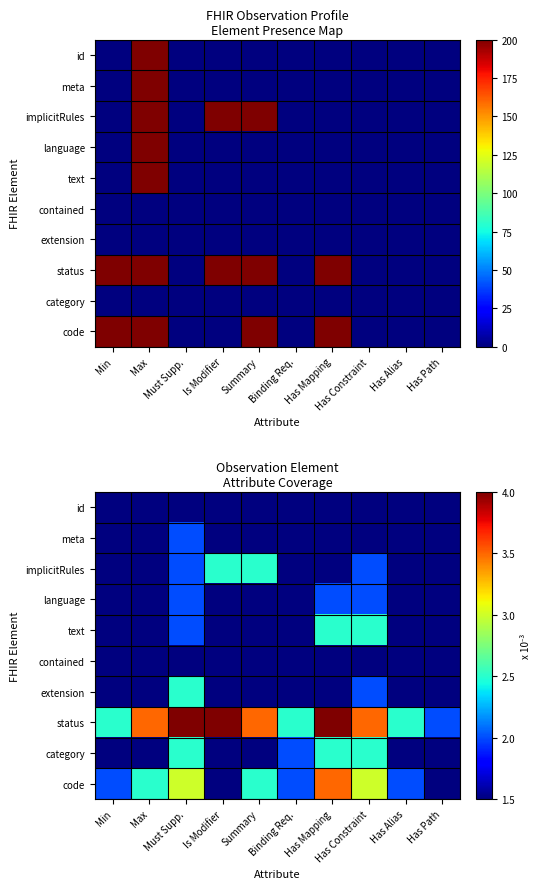

Between Is Modifier and Binding Req., which is larger?

Is Modifier